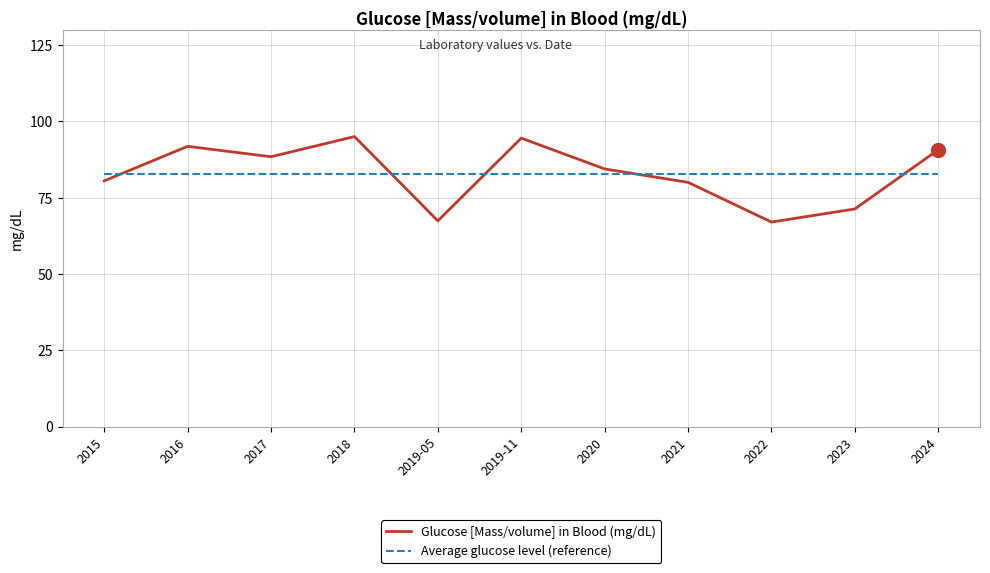

Is the value of Glucose [Mass/volume] in Blood (mg/dL) at 2017 greater than the value of Average glucose level (reference) at 2015?

Yes